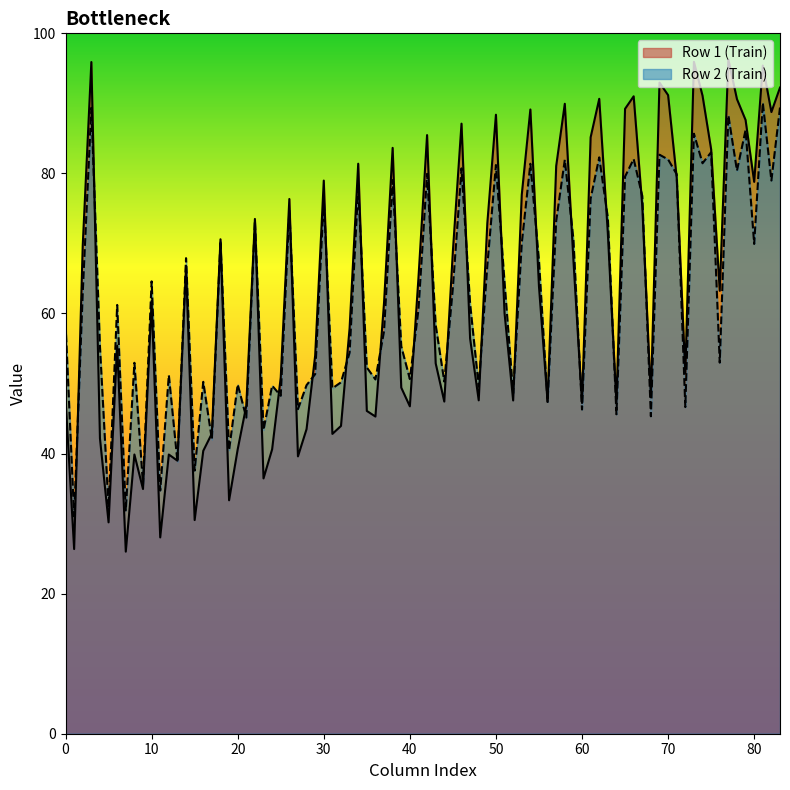

List the series in order of their peak value, lowest first.

Row 2 (Train), Row 1 (Train)